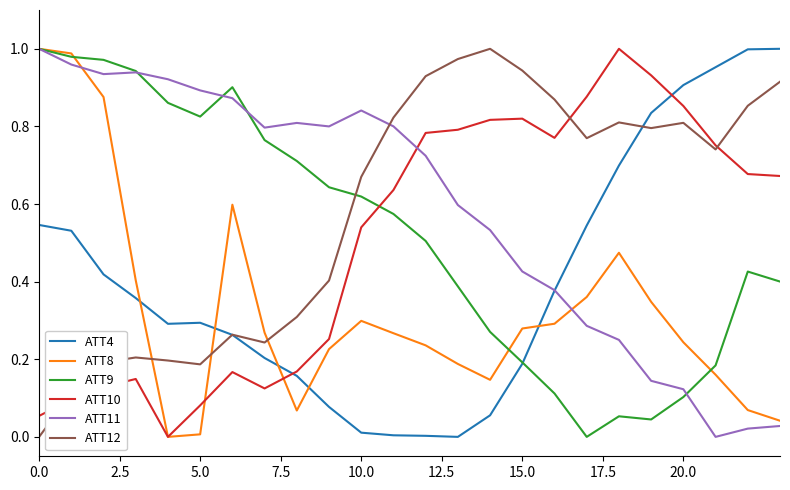

What are all the series names shown in the legend?

ATT4, ATT8, ATT9, ATT10, ATT11, ATT12